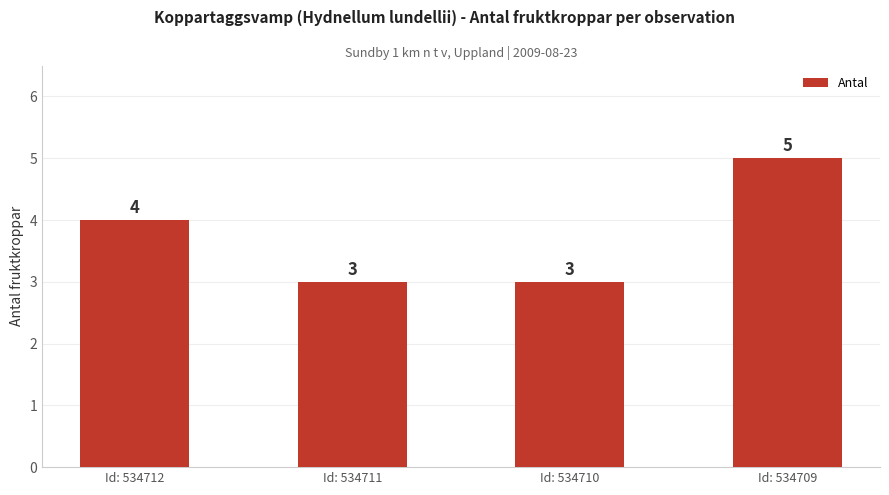

What is the difference between the maximum and minimum values?

2